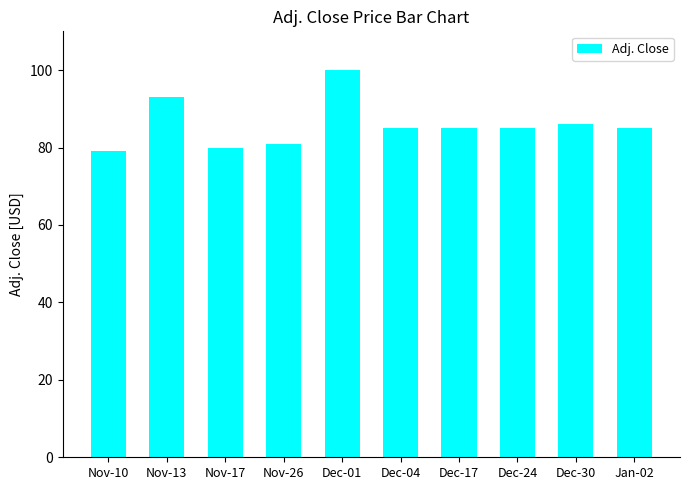

What is the value of the 8th bar from the left?

85.0